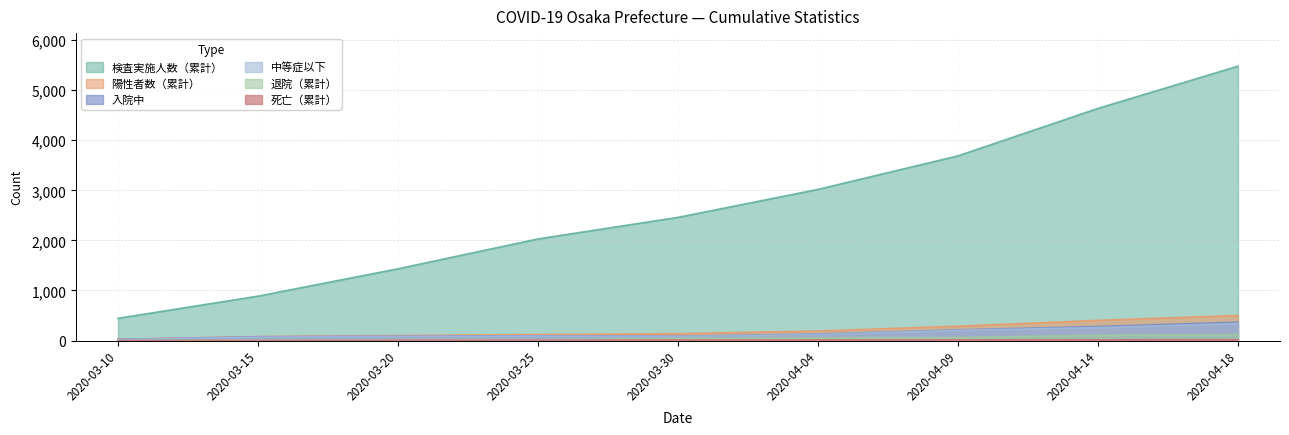

How many lines are shown in the chart?

6